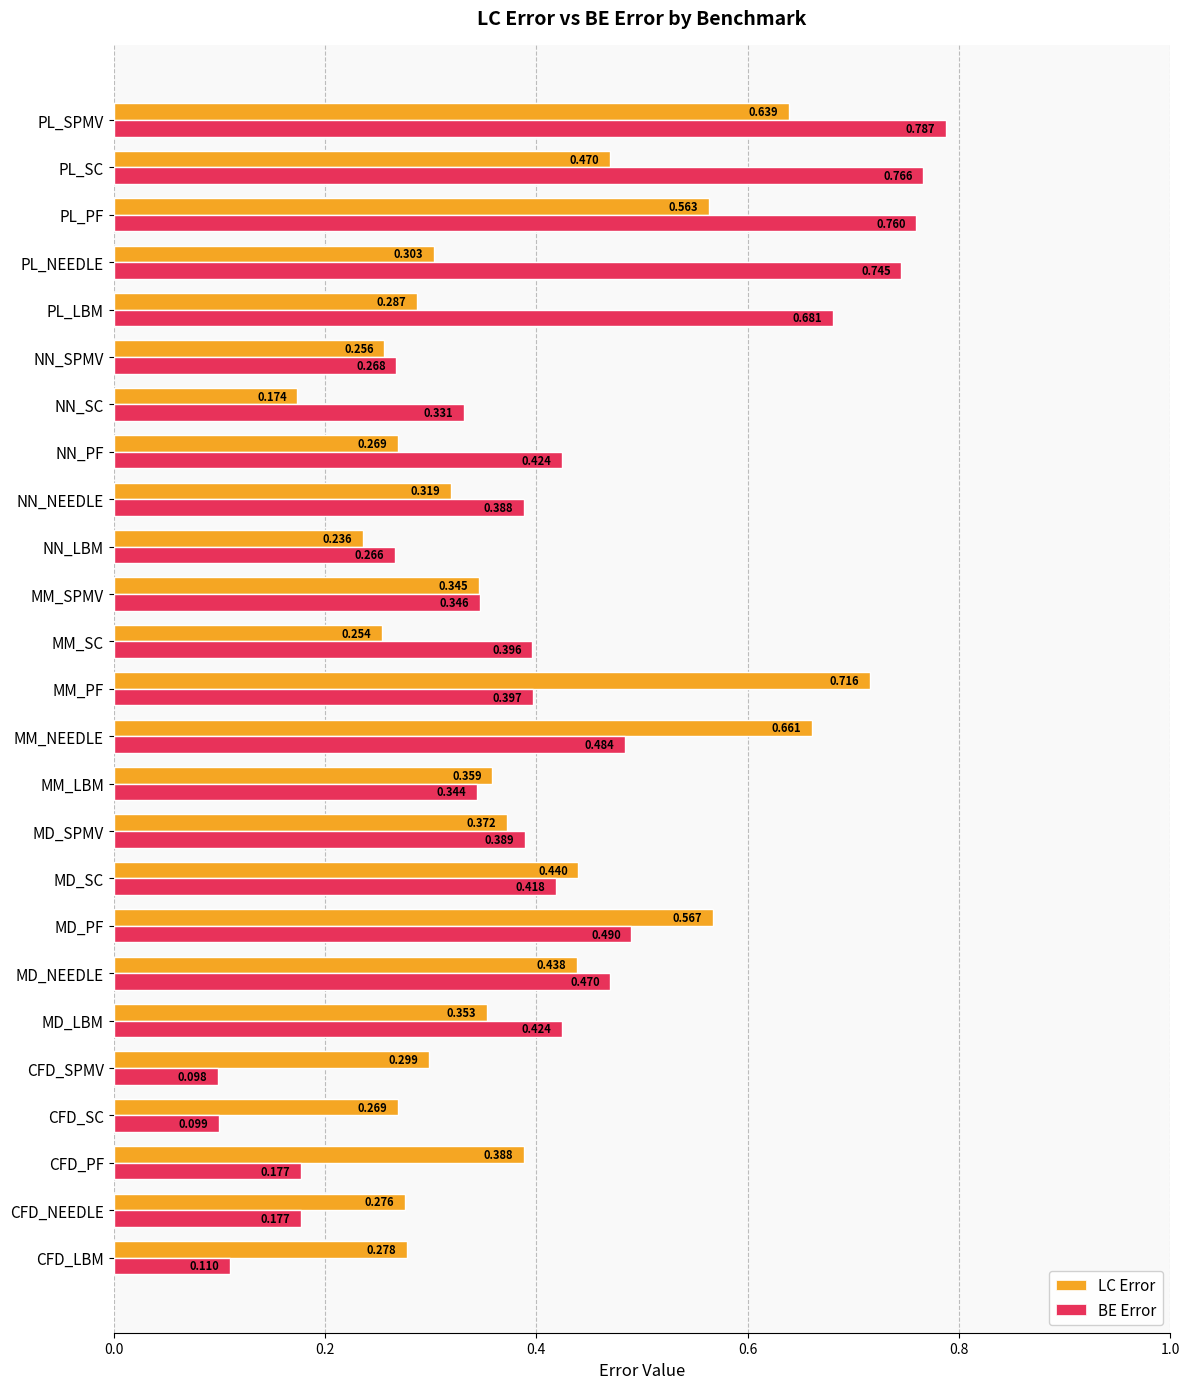

At which label does BE Error reach its peak?

PL_SPMV